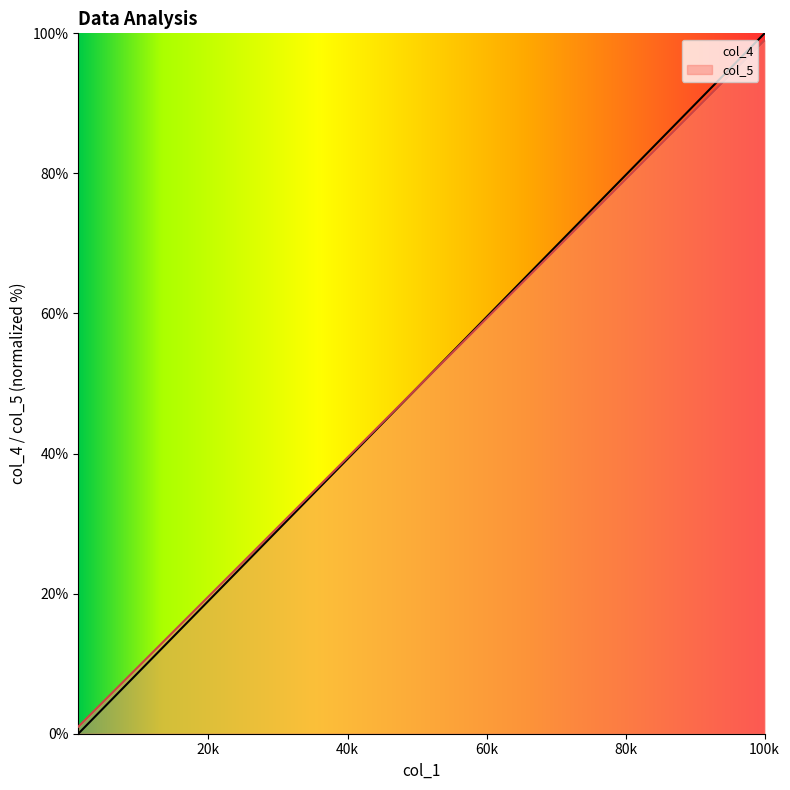

What is the value of the col_5 point at the 20th from the left?

48.7